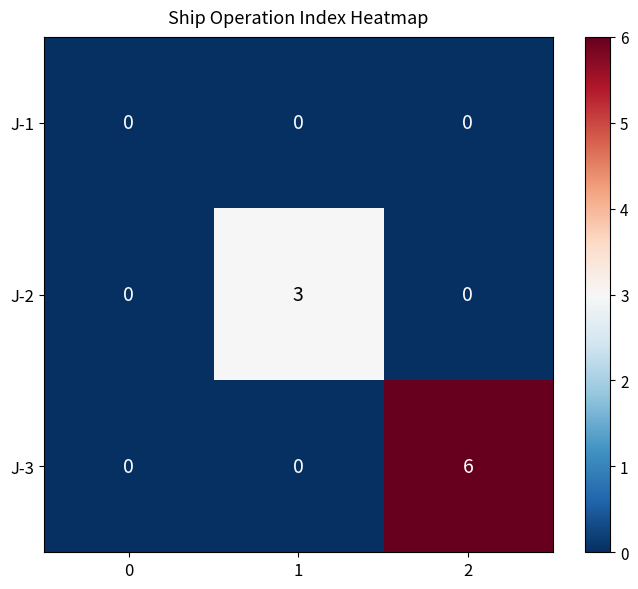

The value of J-2 at 0 is 0. True or false?

True